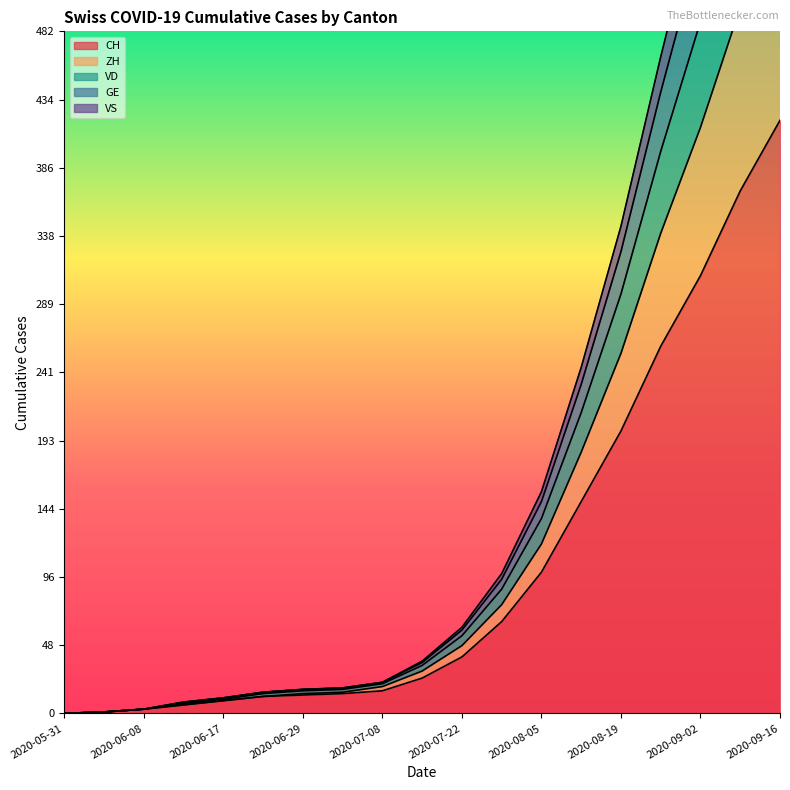

At which label does VD reach its minimum?

2020-05-31